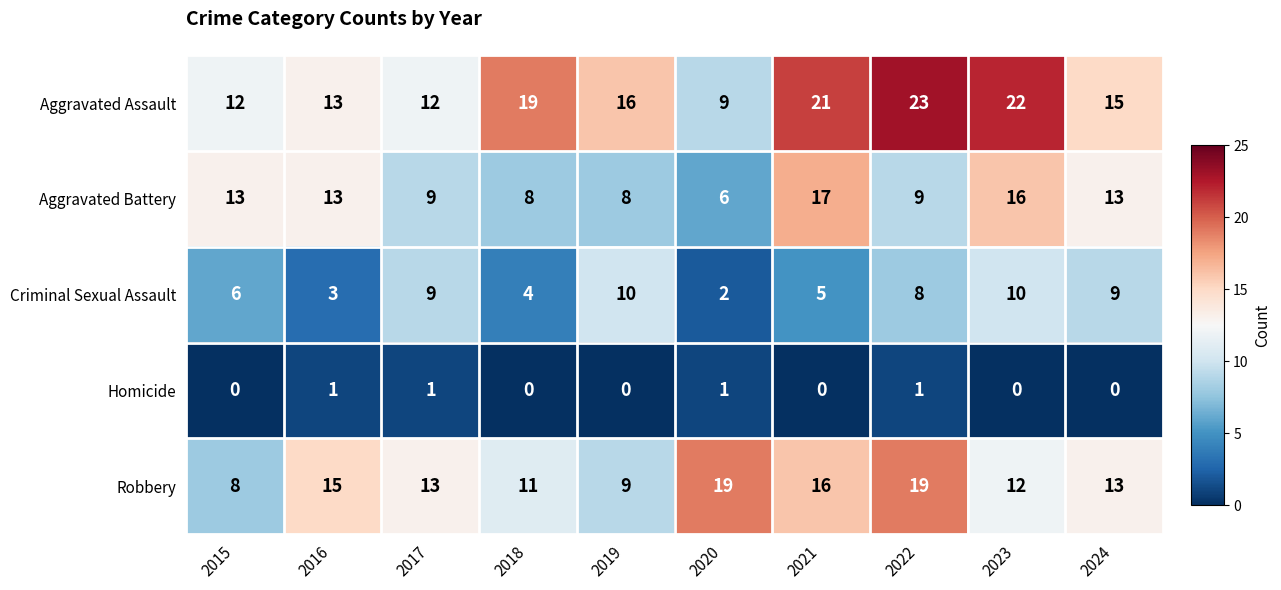

Where is Aggravated Assault nearest to the value 16?

2019